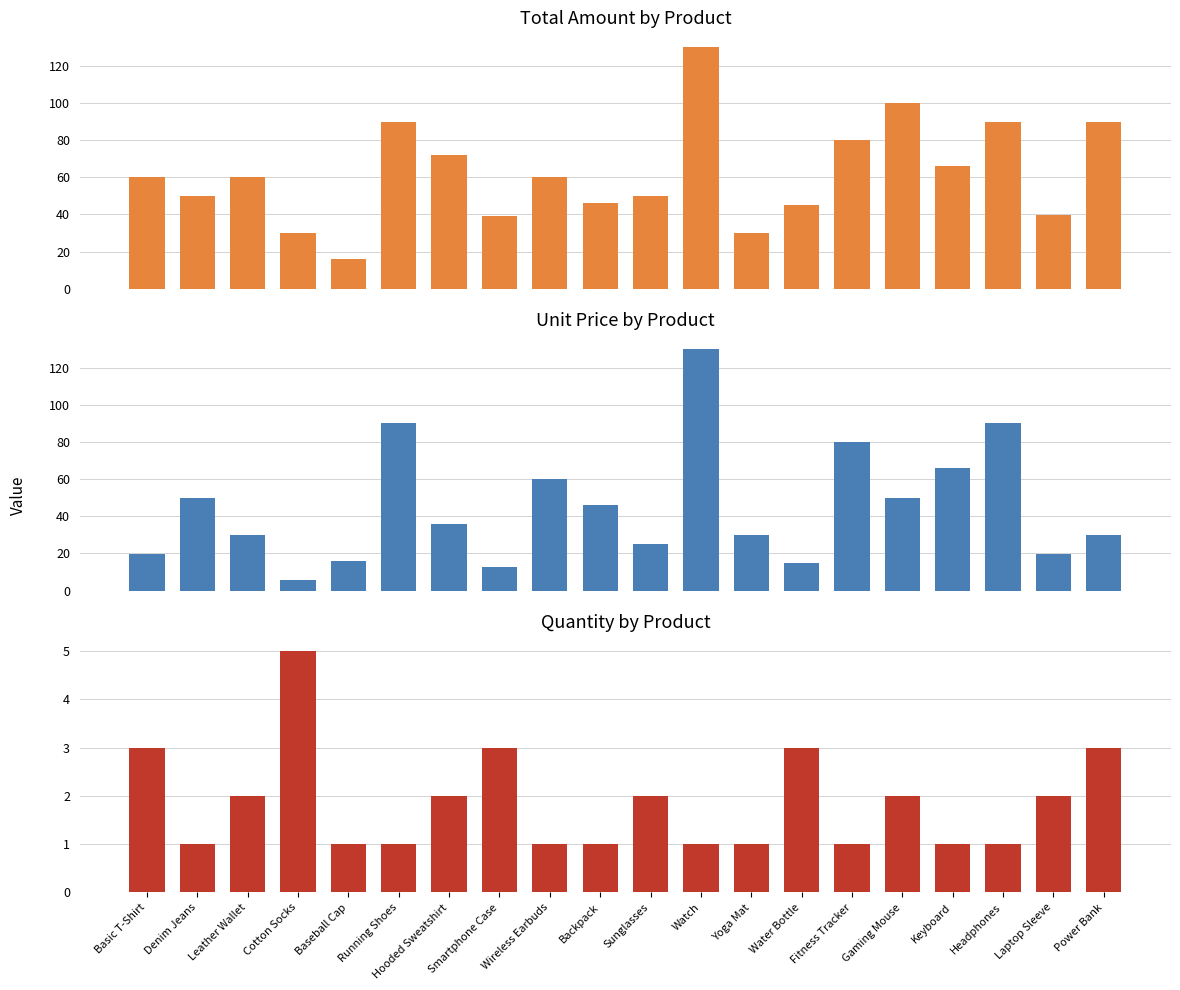

Is it true that quantity equals 0.5 at Laptop Sleeve?

False